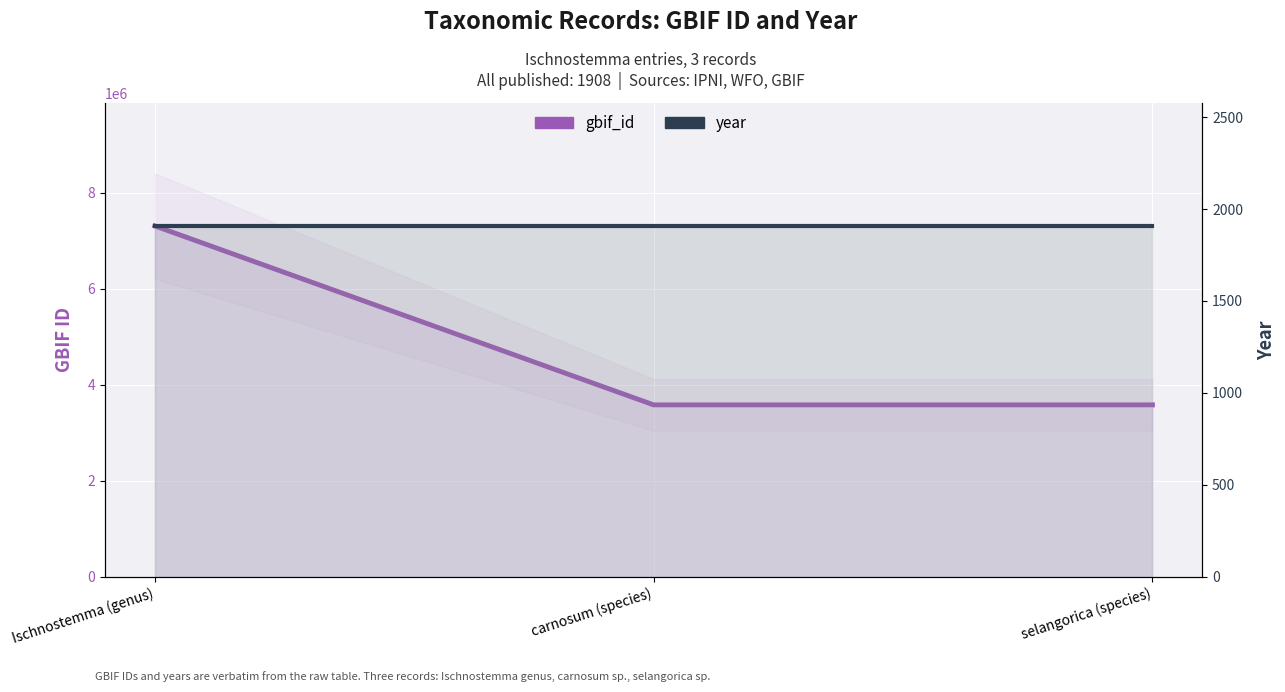

Which category has the lowest value in the year series?

Ischnostemma (genus)